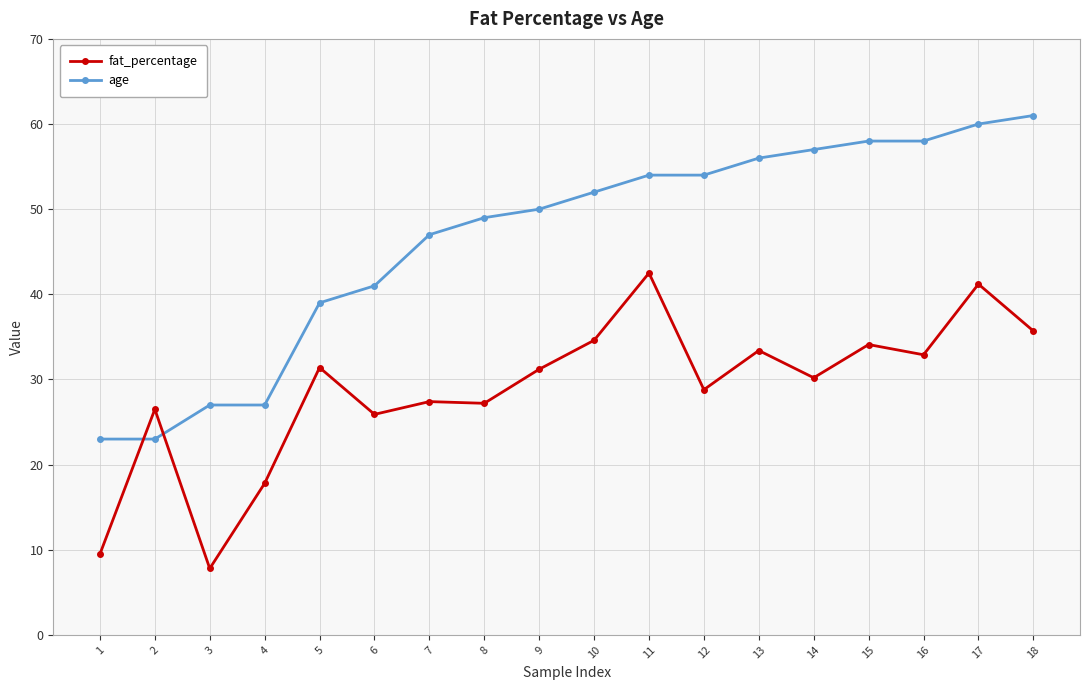

Which series has the largest range (max minus min)?

age